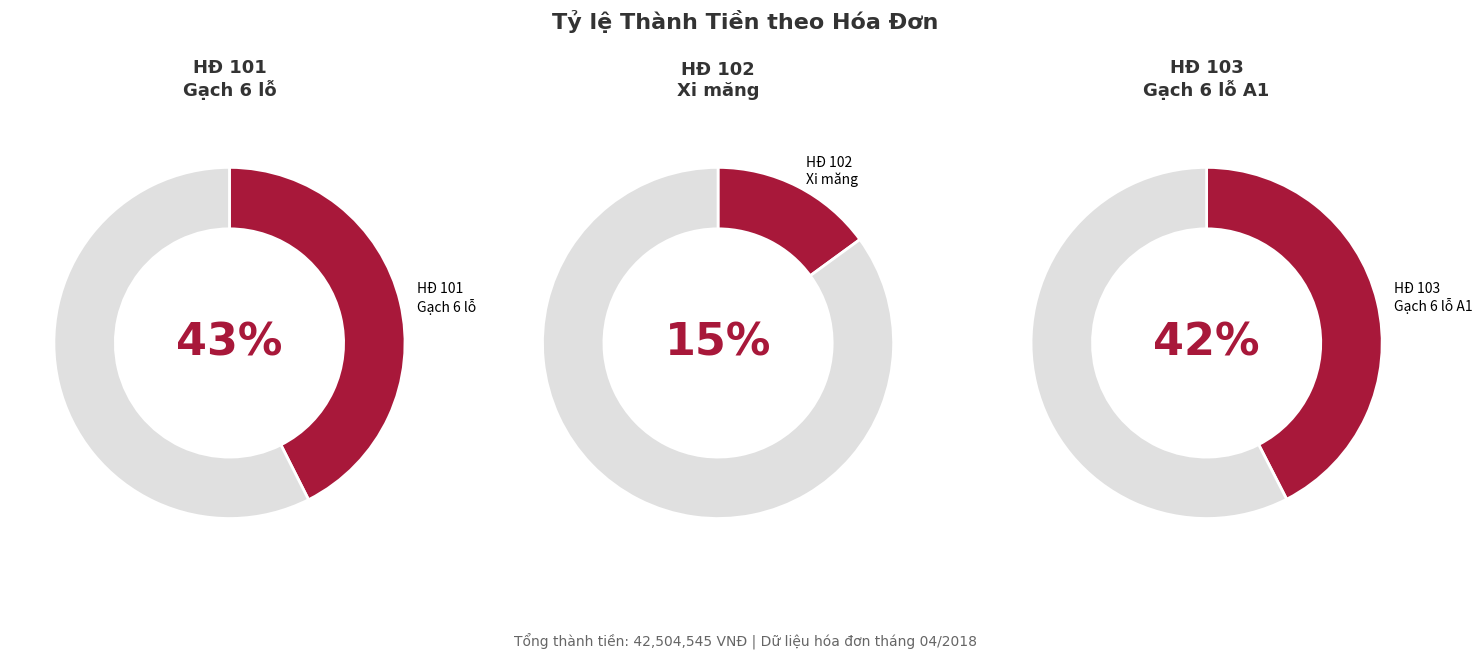

Is it true that New Doc 2018-10-15 09.37.29_2 is 8% of the pie?

False